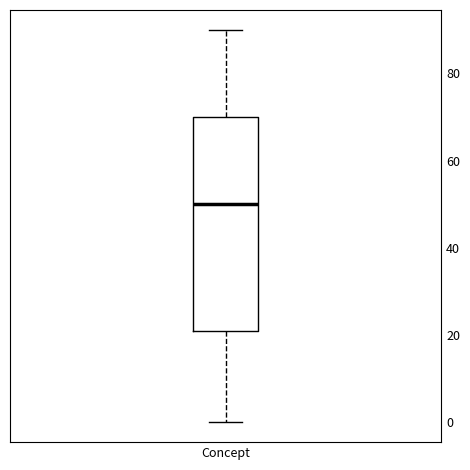

Transcribe this box plot: give where the median line is, the range the box spans, and where the two whiskers end, as read against the y-axis. The values are not printed on the chart, so give them approximately, as read against the axis.

median 50, box 22 to 70, whiskers 0 to 90